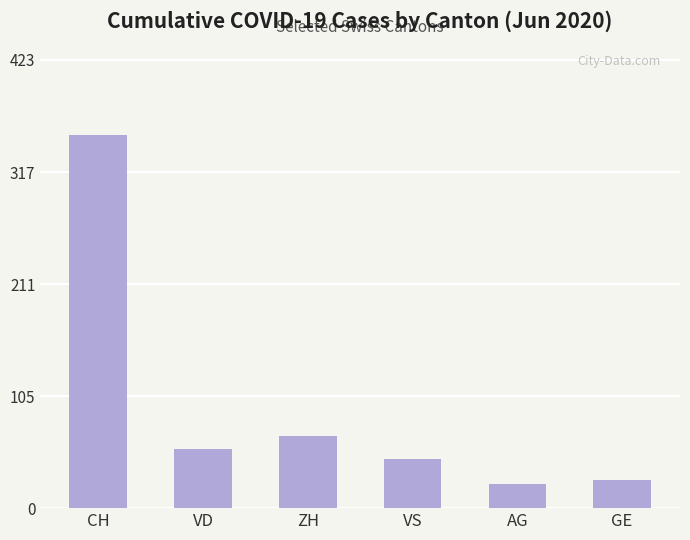

What is the difference between the maximum and minimum values?

330